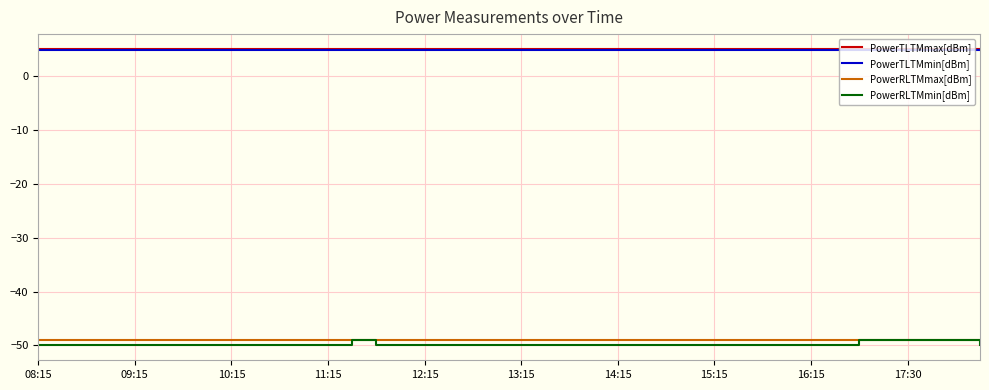

What is the highest value of the PowerRLTMmax[dBm] series?

-49.0